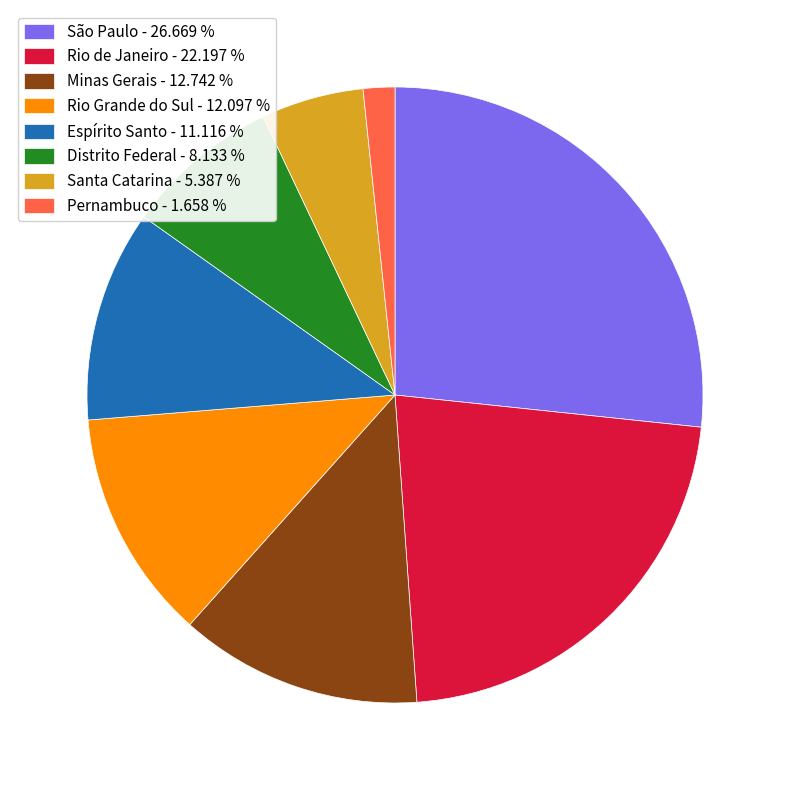

Count the number of slices in the pie.

8